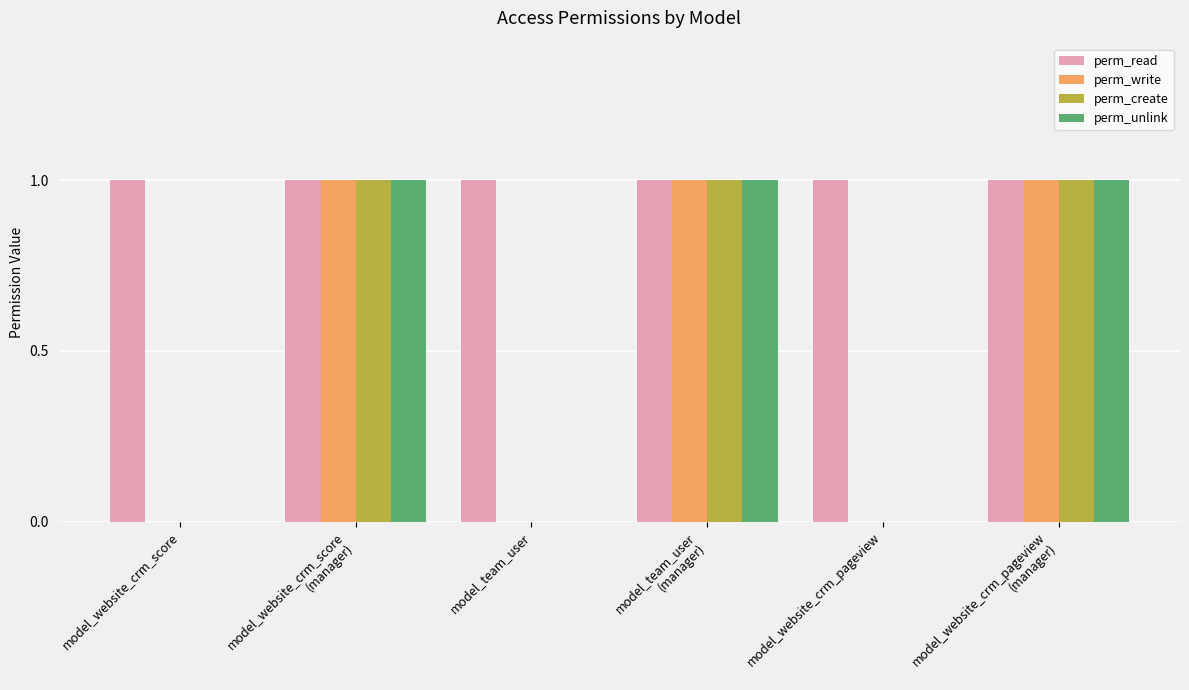

What is the sum of all perm_create values?

3